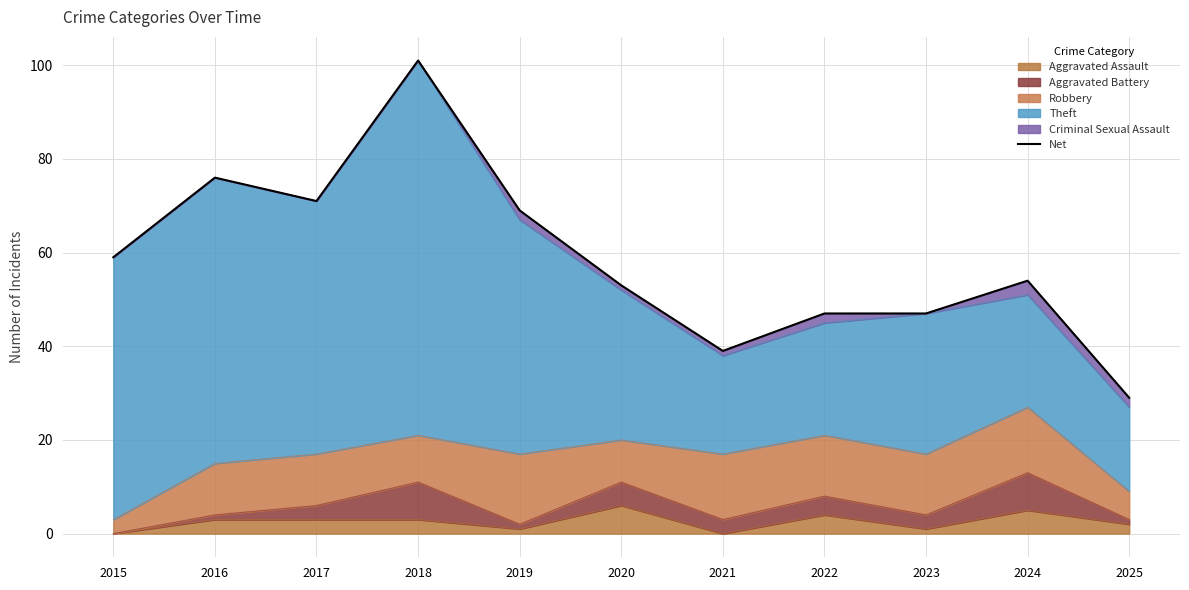

Where is the data nearest to the value 65?

2019